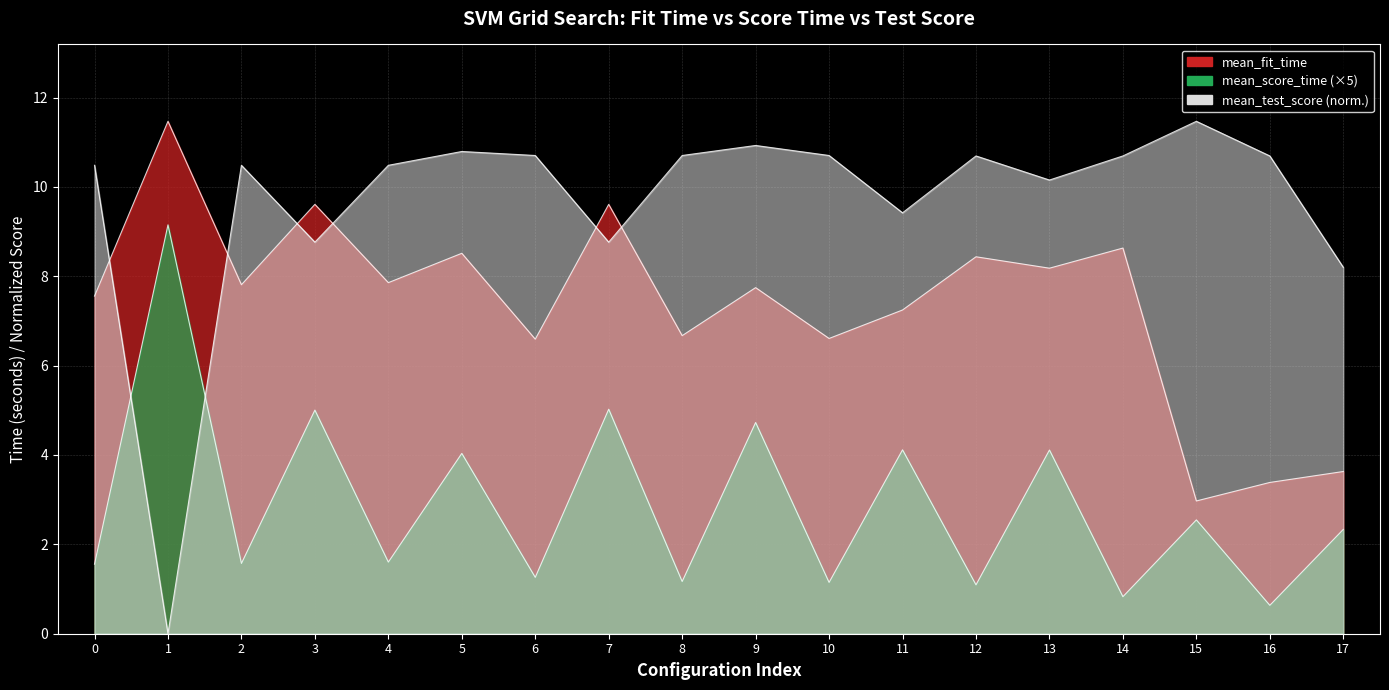

Reading right to left, extract all data points from this chart.

mean_fit_time: 3.6	3.4	3.0	8.6	8.2	8.4	7.2	6.6	7.7	6.7	9.6	6.6	8.5	7.9	9.6	7.8	11.5	7.6
mean_score_time: 2.3	0.6	2.5	0.8	4.1	1.1	4.1	1.1	4.7	1.2	5.0	1.3	4.0	1.6	5.0	1.6	9.2	1.6
mean_test_score: 8.2	10.7	11.5	10.7	10.2	10.7	9.4	10.7	10.9	10.7	8.8	10.7	10.8	10.5	8.8	10.5	0.0	10.5